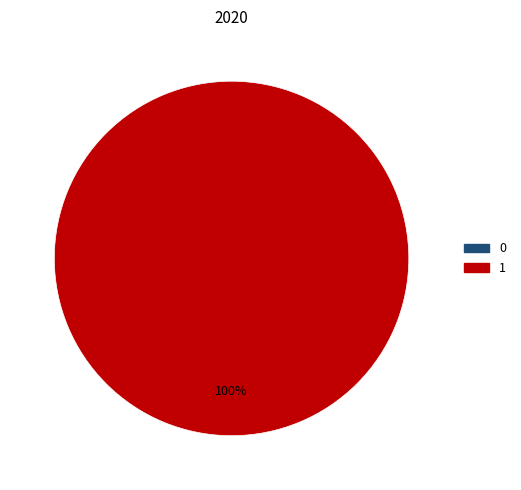

To the nearest percent, what is the difference between the 0 and 1 slice percentages?

100%